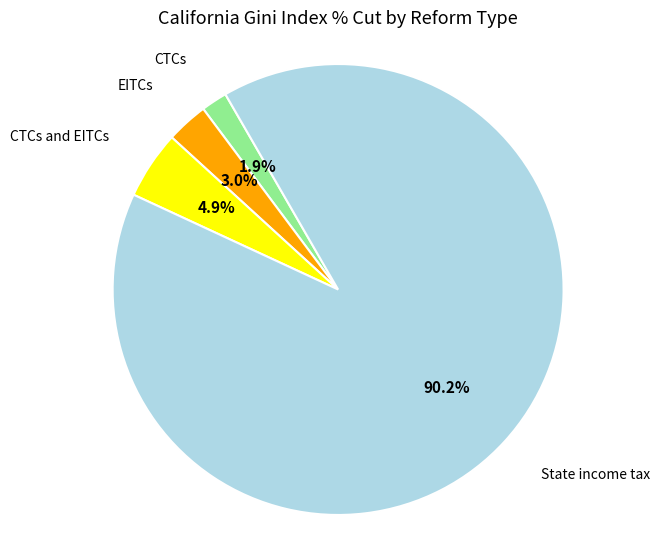

To the nearest percent, what portion does CTCs represent?

2%